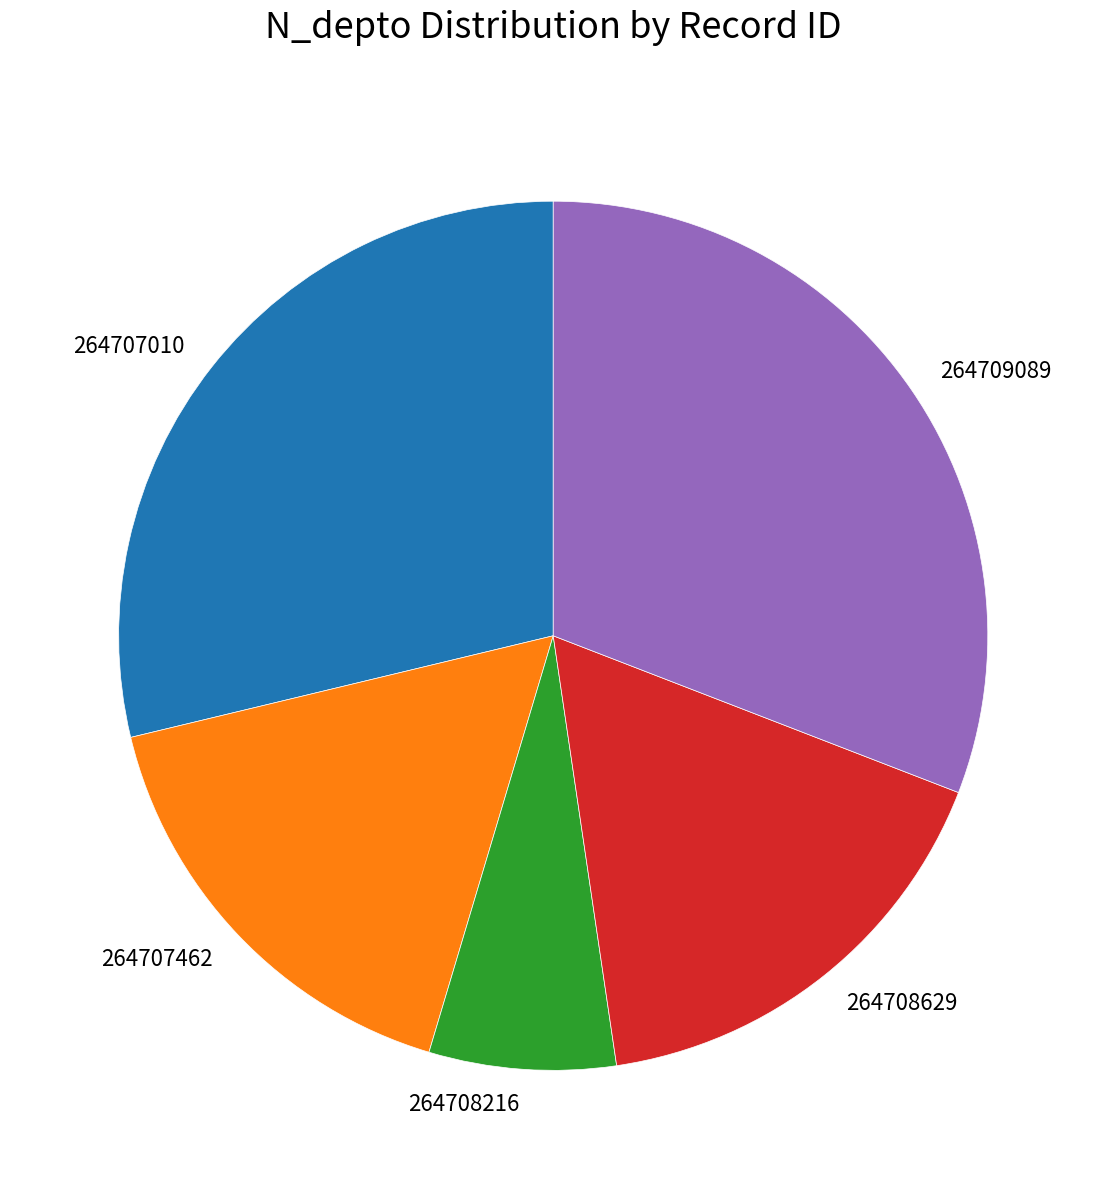

Combined, do 264709089 and 264707462 account for over 50%?

No